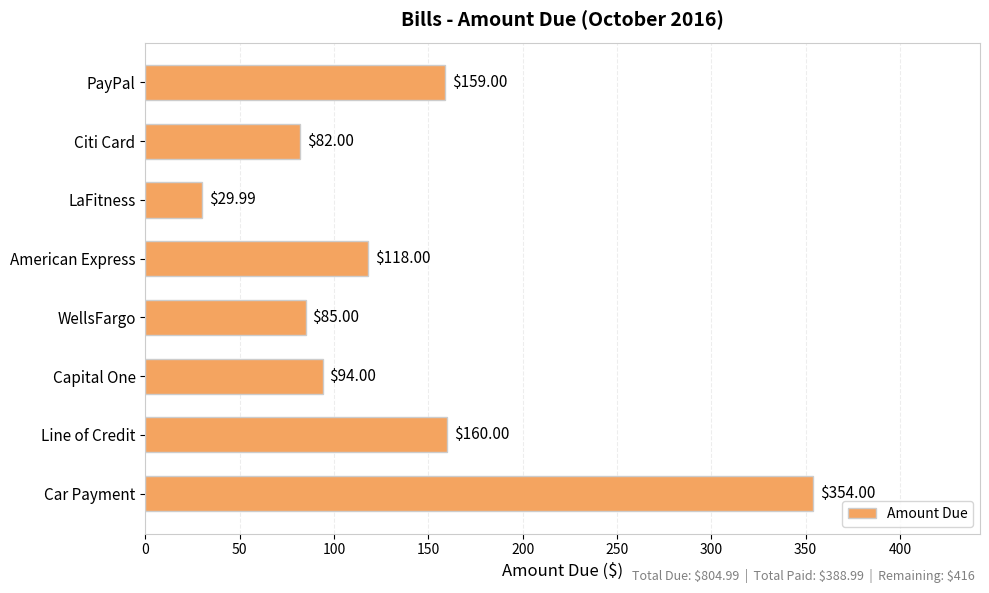

What is the sum of all values?

1082.0